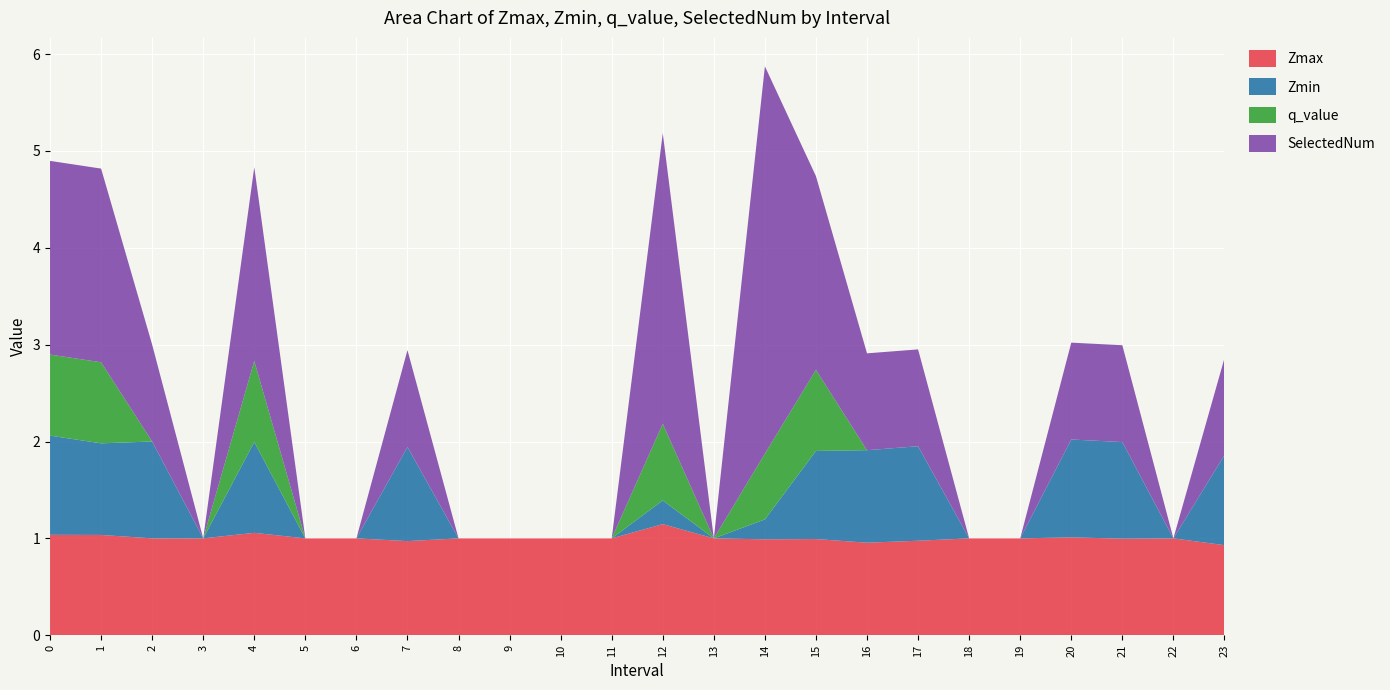

Reading left to right, what are all the values shown in this chart?

Zmax: 1.0	1.0	1.0	1.0	1.1	1.0	1.0	1.0	1.0	1.0	1.0	1.0	1.1	1.0	1.0	1.0	1.0	1.0	1.0	1.0	1.0	1.0	1.0	0.9
Zmin: 1.0	0.9	1.0	0.0	0.9	0.0	0.0	1.0	0.0	0.0	0.0	0.0	0.2	0.0	0.2	0.9	1.0	1.0	0.0	0.0	1.0	1.0	0.0	0.9
q_value: 0.8	0.8	0.0	0.0	0.8	0.0	0.0	0.0	0.0	0.0	0.0	0.0	0.8	0.0	0.7	0.8	0.0	0.0	0.0	0.0	0.0	0.0	0.0	0.0
SelectedNum: 2.0	2.0	1.0	0.0	2.0	0.0	0.0	1.0	0.0	0.0	0.0	0.0	3.0	0.0	4.0	2.0	1.0	1.0	0.0	0.0	1.0	1.0	0.0	1.0